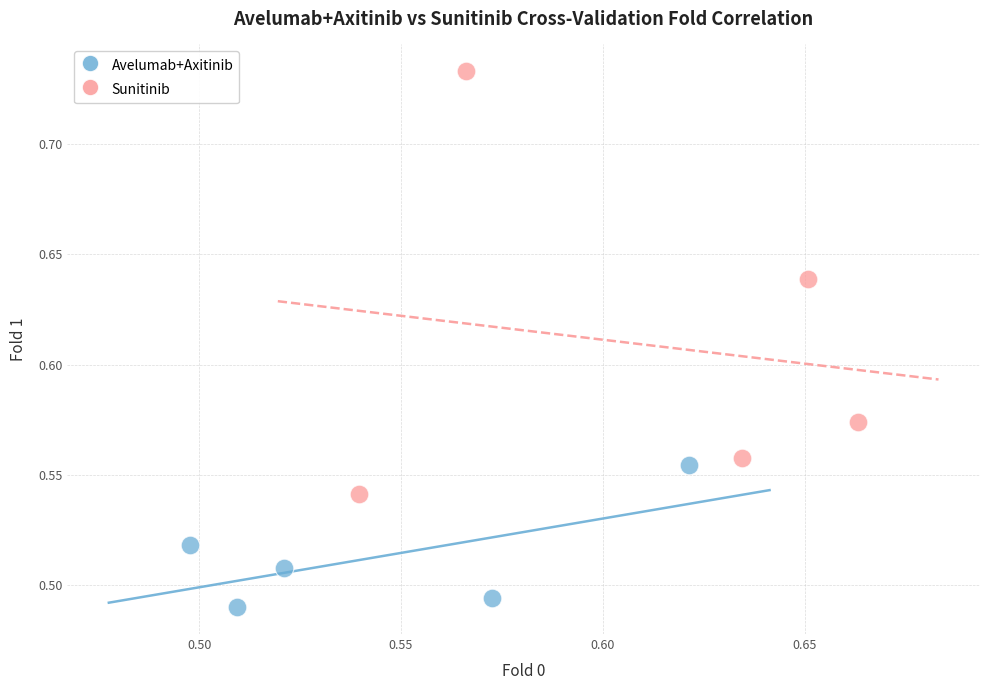

Which series contains the lowest Y value?

Avelumab+Axitinib